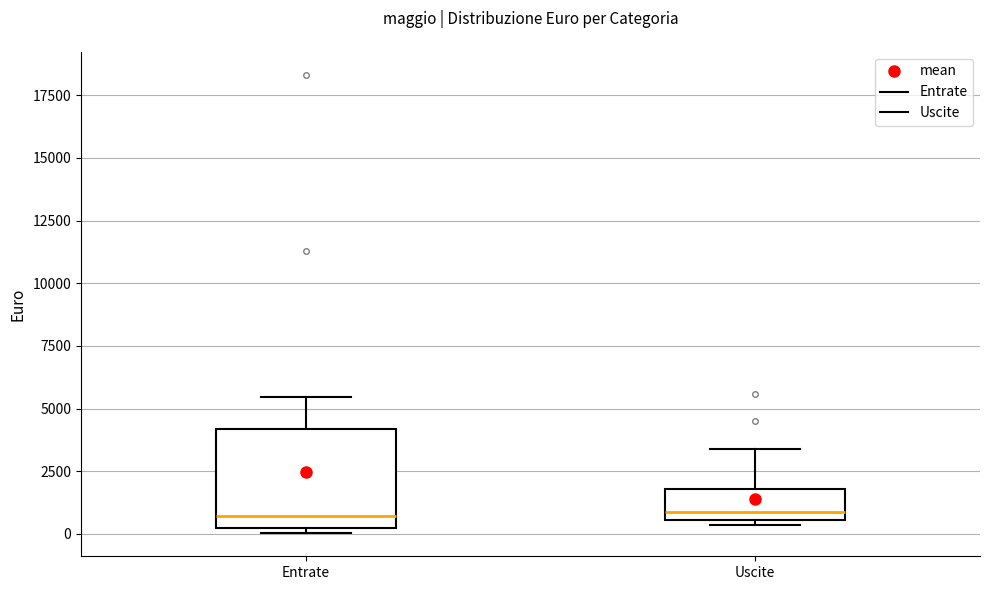

Comparing the boxes themselves (not the whiskers), which one is the tallest?

Entrate